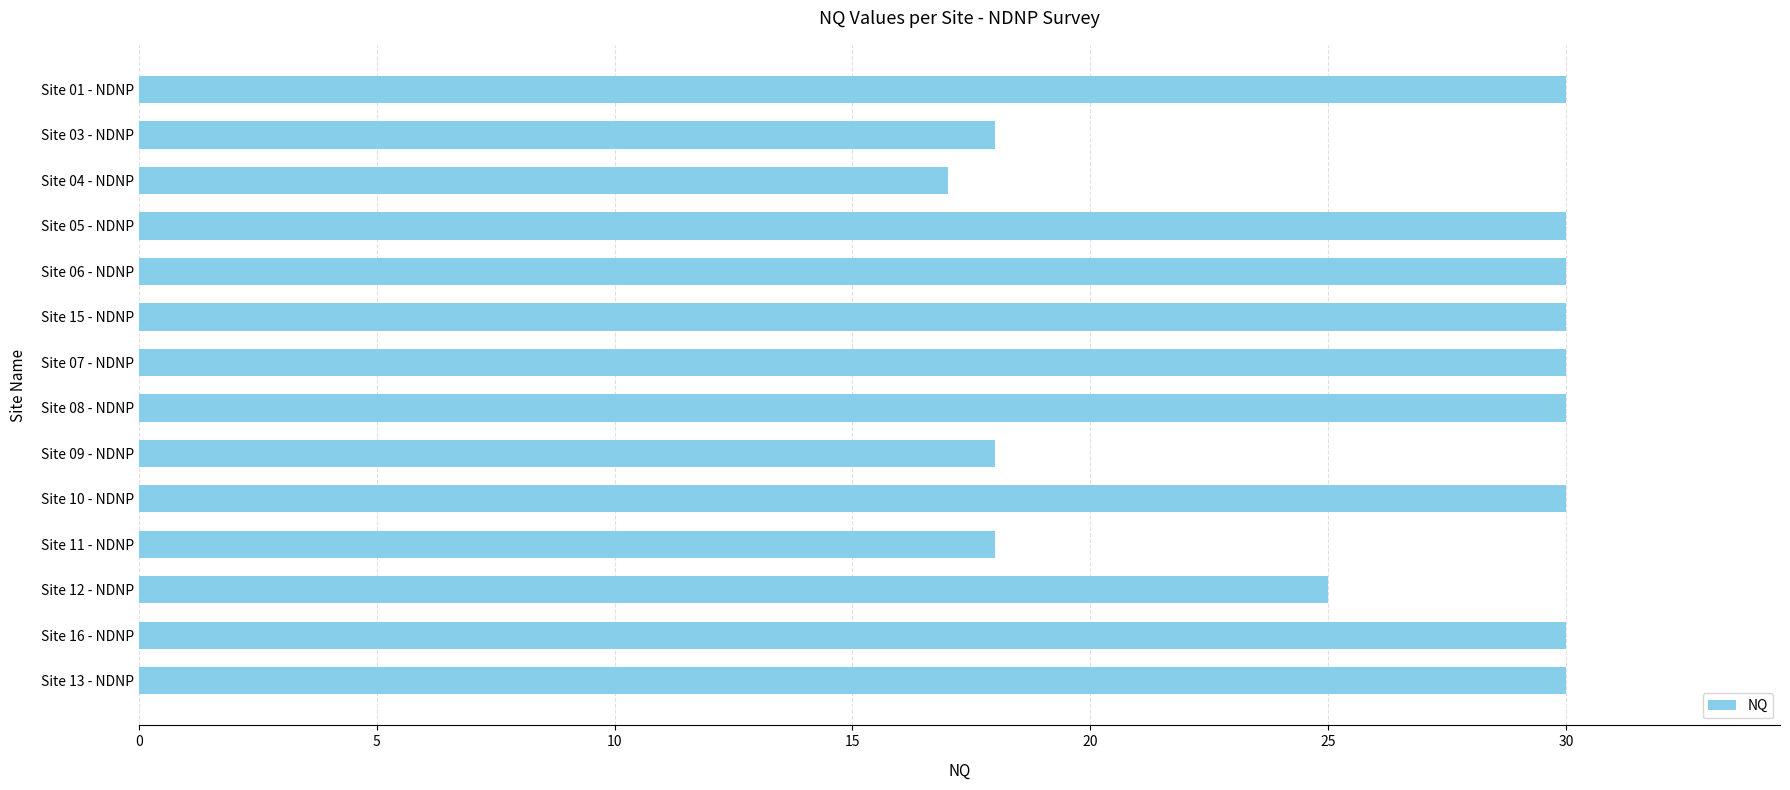

What position from the bottom is Site 10 - NDNP?

5